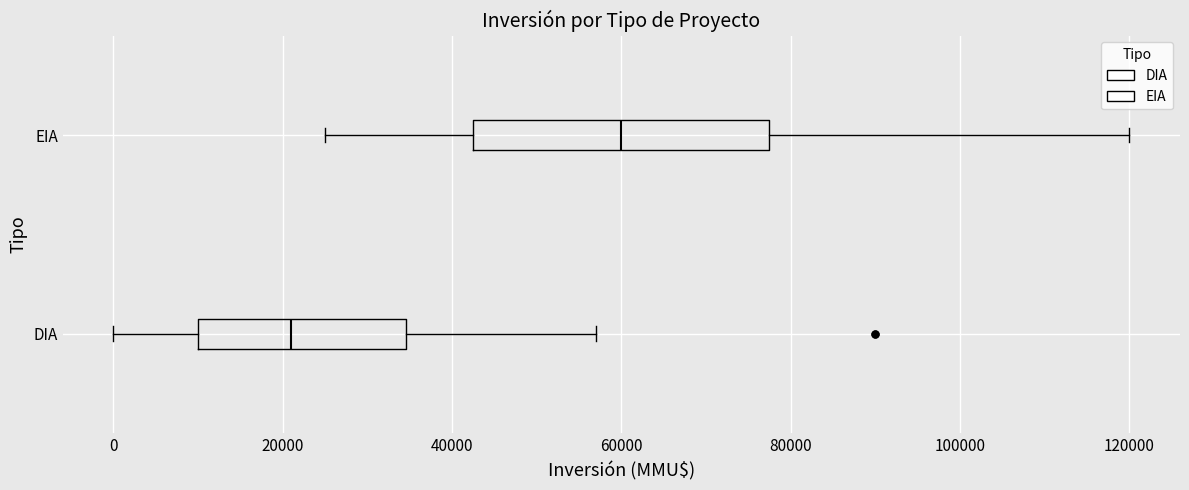

Reading bottom to top, transcribe this box plot: for each box, give where its median line is, the range the box spans, and where its two whiskers end, as read against the x-axis. The values are not printed on the chart, so give them approximately, as read against the axis.

DIA: median 20000, box 10000 to 34000, whiskers 0 to 58000
EIA: median 60000, box 42000 to 78000, whiskers 26000 to 120000